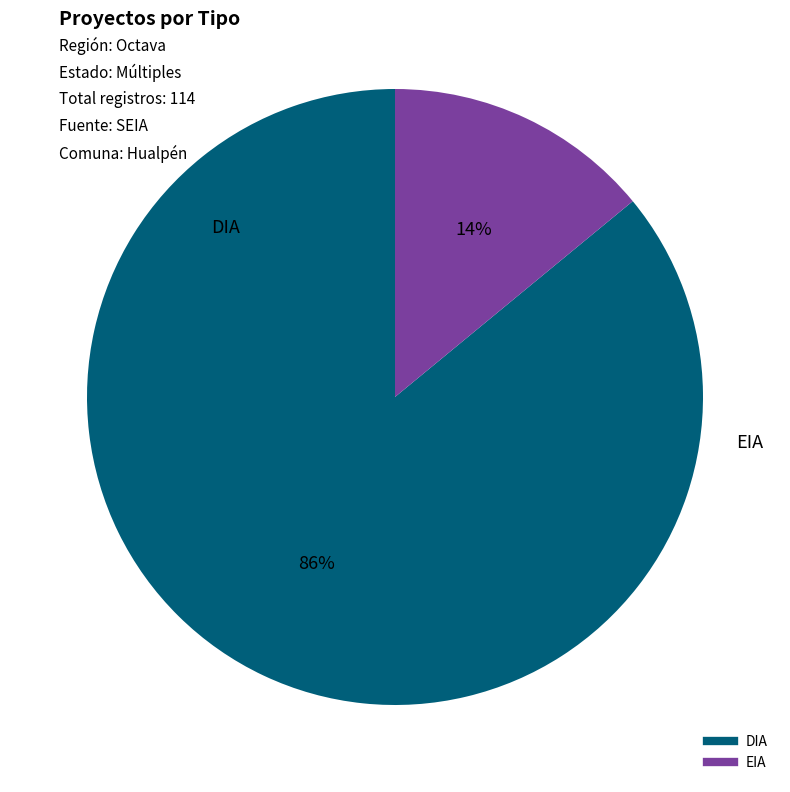

To the nearest percent, what is the difference between the DIA and EIA slice percentages?

72%